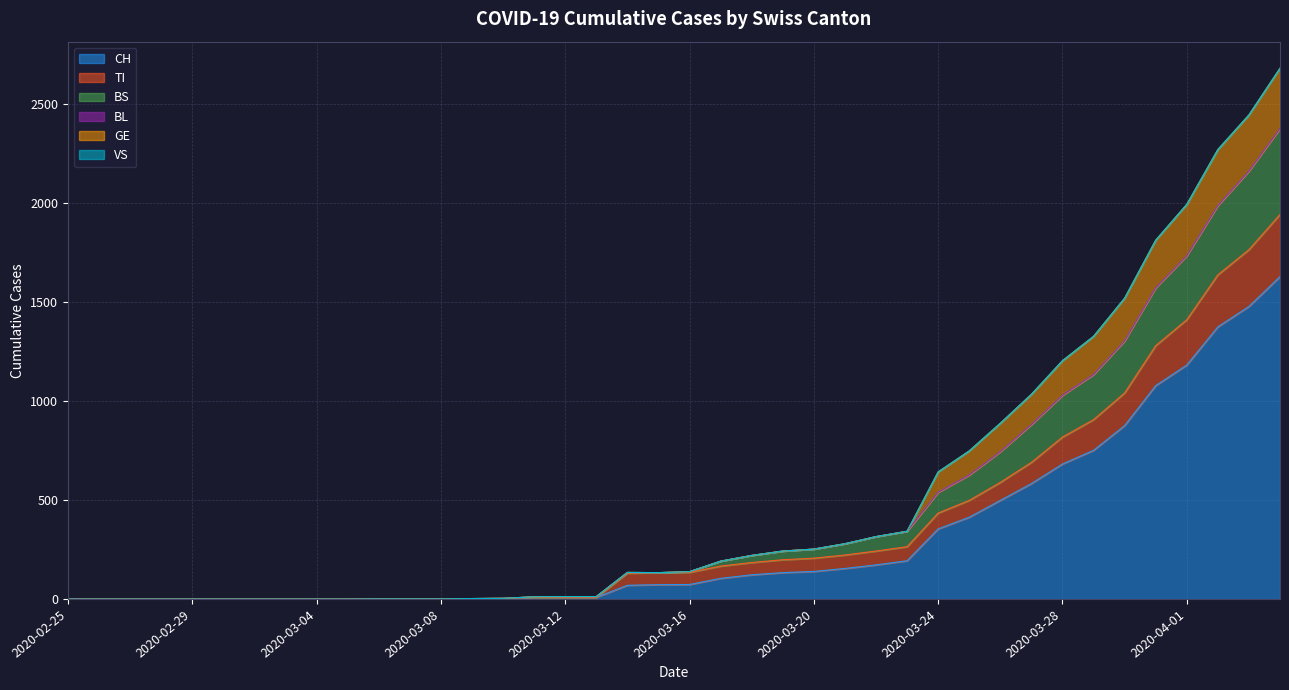

At which label does GE reach its minimum?

2020-02-25